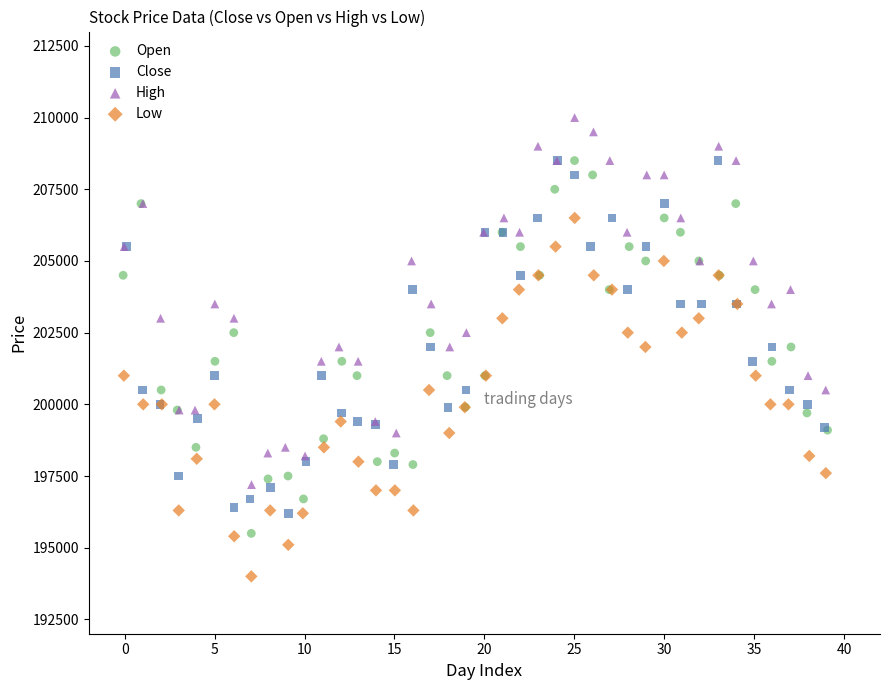

What are all the series names shown in the legend?

Open, Close, High, Low